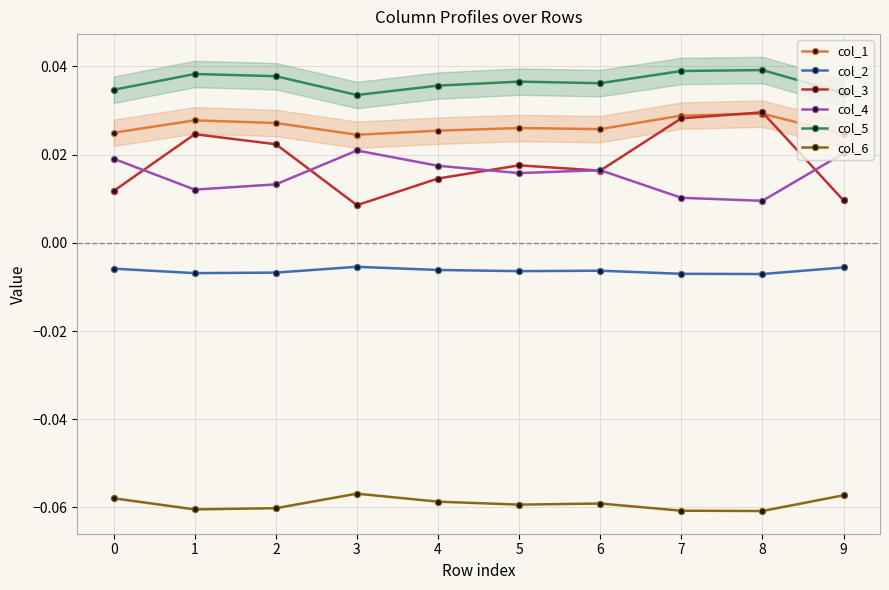

How many intersections are there between col_3 and col_1?

2